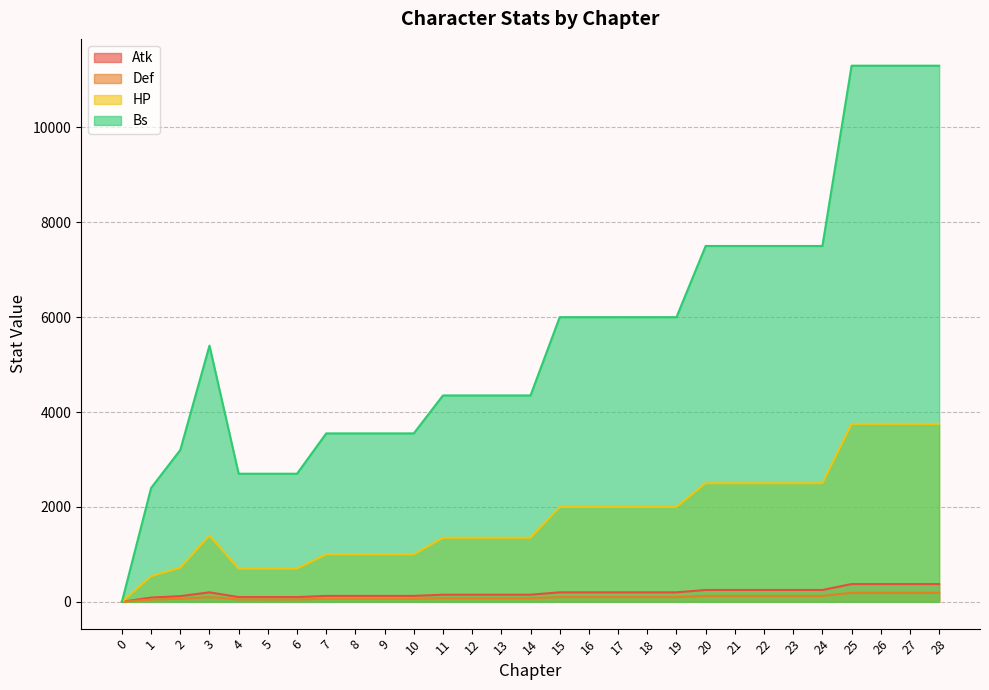

Which series has the largest total across all categories?

Bs